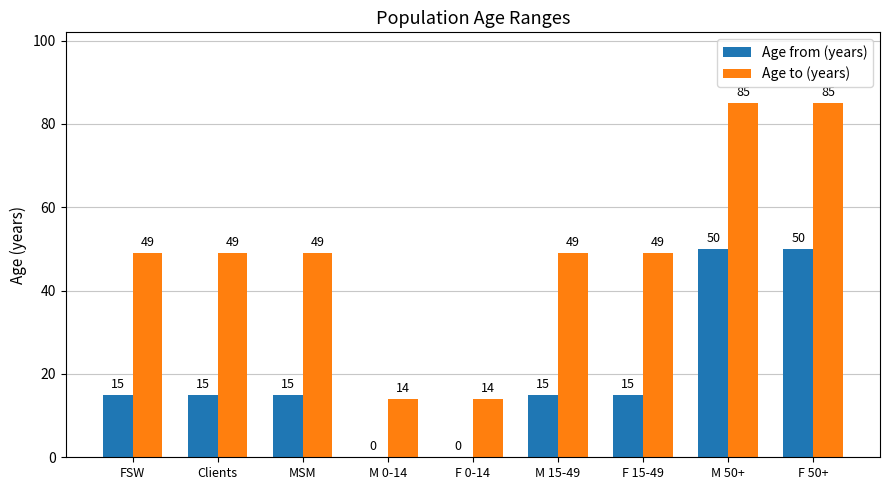

What is the sum of the Age from (years) values at FSW and M 15-49?

30